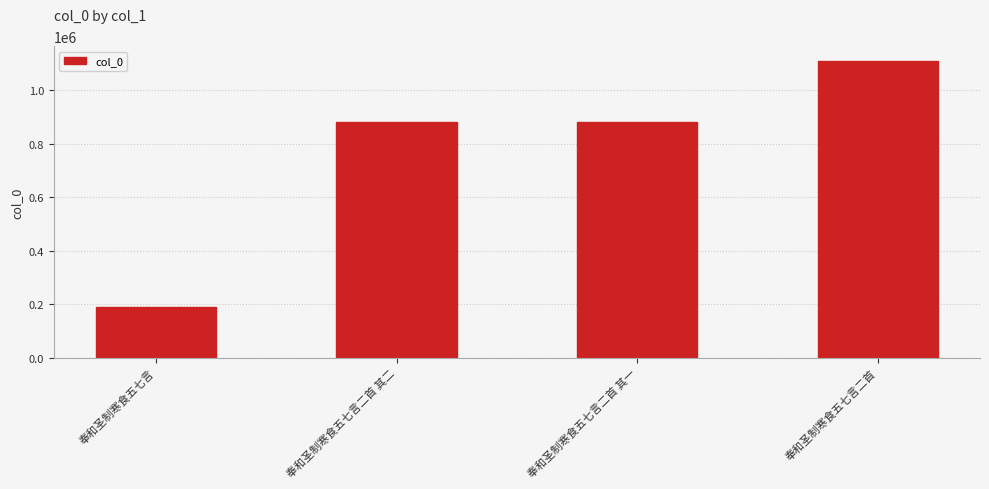

What is the difference between the maximum and minimum values?

921330